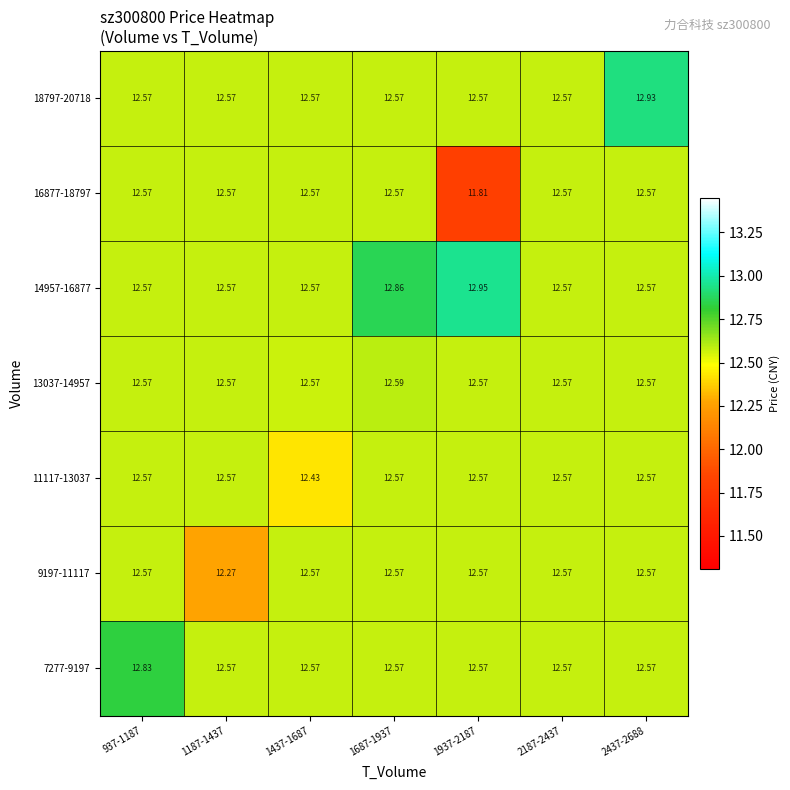

Reading right to left, what are all the values shown in this chart?

7277-9197: 2437-2688=12.6	2187-2437=12.6	1937-2187=12.6	1687-1937=12.6	1437-1687=12.6	1187-1437=12.6	937-1187=12.8
9197-11117: 2437-2688=12.6	2187-2437=12.6	1937-2187=12.6	1687-1937=12.6	1437-1687=12.6	1187-1437=12.3	937-1187=12.6
11117-13037: 2437-2688=12.6	2187-2437=12.6	1937-2187=12.6	1687-1937=12.6	1437-1687=12.4	1187-1437=12.6	937-1187=12.6
13037-14957: 2437-2688=12.6	2187-2437=12.6	1937-2187=12.6	1687-1937=12.6	1437-1687=12.6	1187-1437=12.6	937-1187=12.6
14957-16877: 2437-2688=12.6	2187-2437=12.6	1937-2187=12.9	1687-1937=12.9	1437-1687=12.6	1187-1437=12.6	937-1187=12.6
16877-18797: 2437-2688=12.6	2187-2437=12.6	1937-2187=11.8	1687-1937=12.6	1437-1687=12.6	1187-1437=12.6	937-1187=12.6
18797-20718: 2437-2688=12.9	2187-2437=12.6	1937-2187=12.6	1687-1937=12.6	1437-1687=12.6	1187-1437=12.6	937-1187=12.6